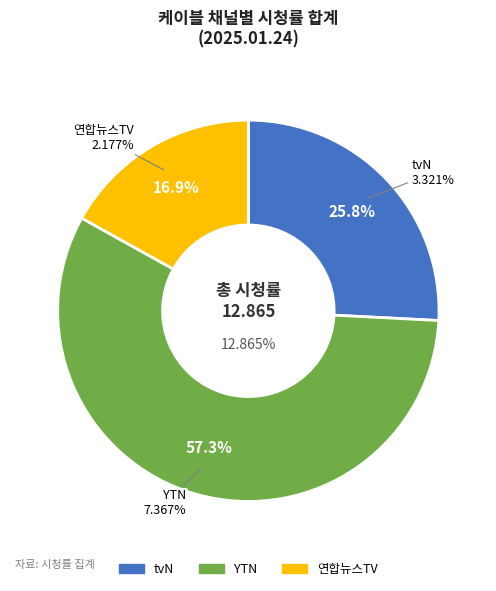

Is it true that 연합뉴스TV is 10% of the pie?

False